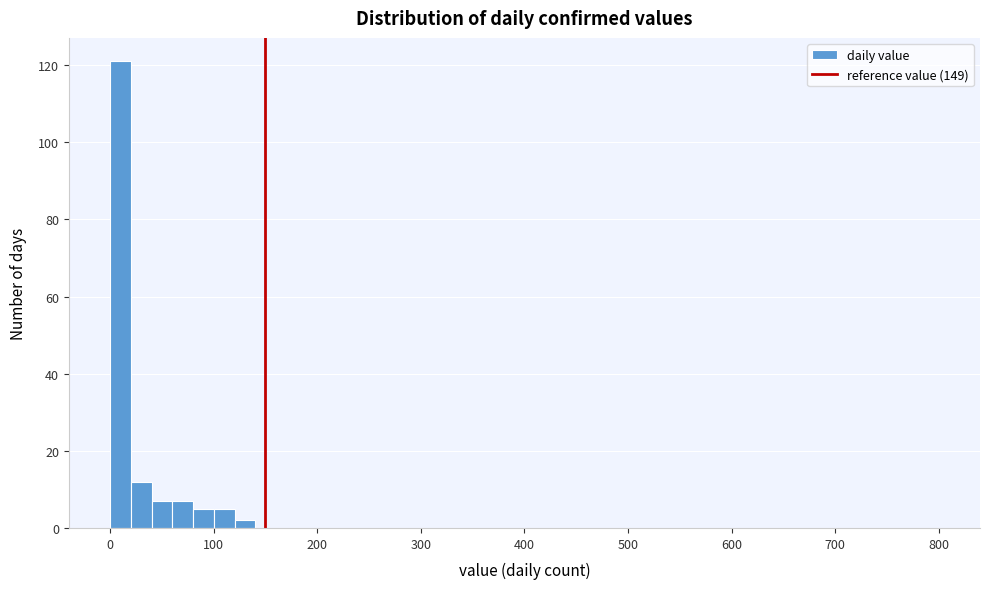

Around what value on the x-axis is the tallest bar? Give the approximate position of its centre, as read against the axis.

10